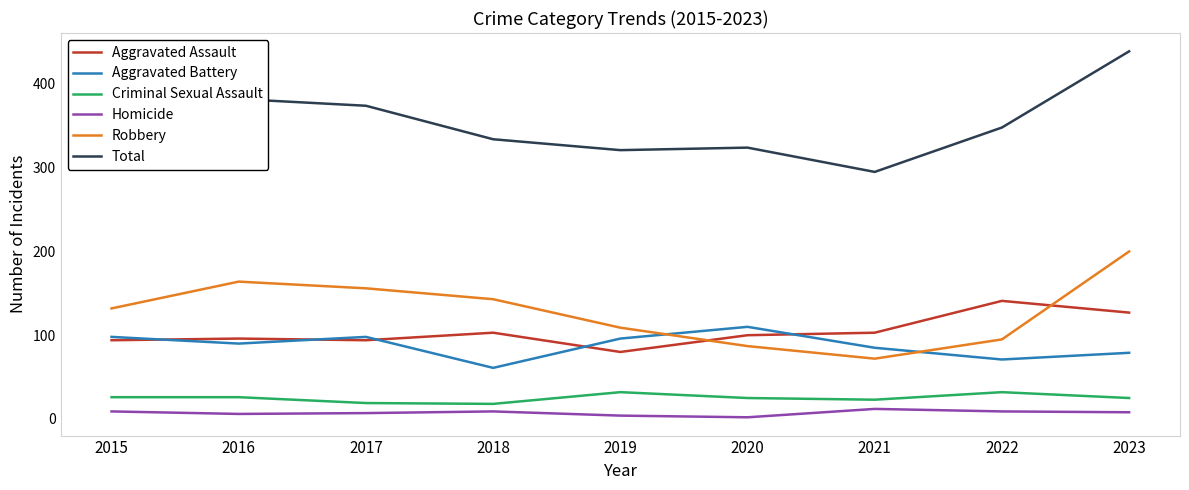

What is the minimum value for Total?

295